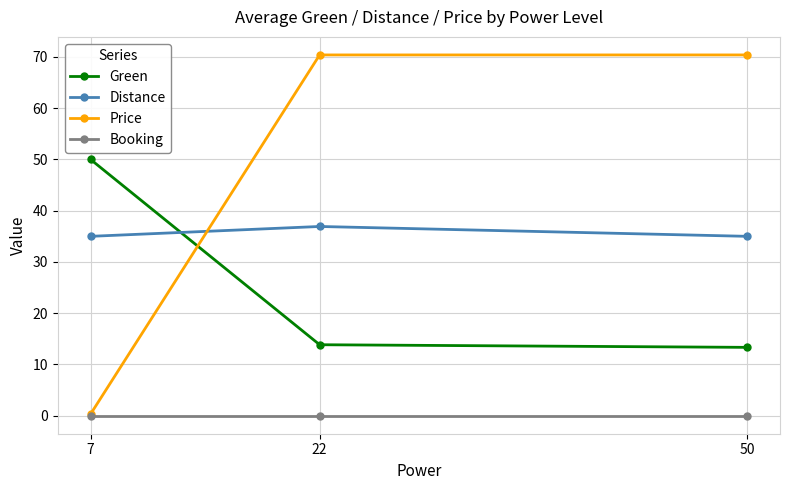

What is the value of the Price point at the 1st from the left?

0.3